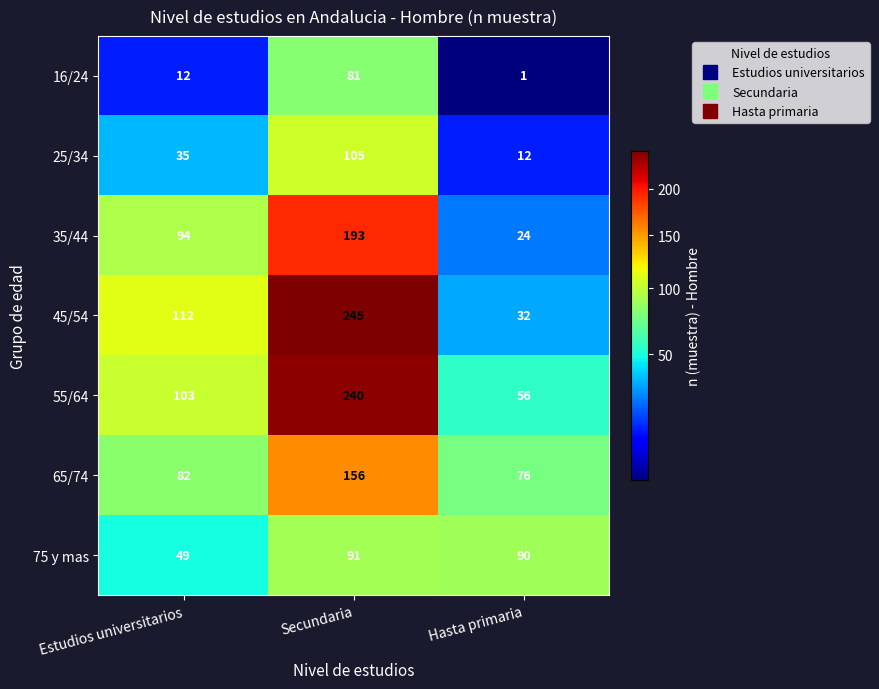

What is the average value of the 16/24 series?

31